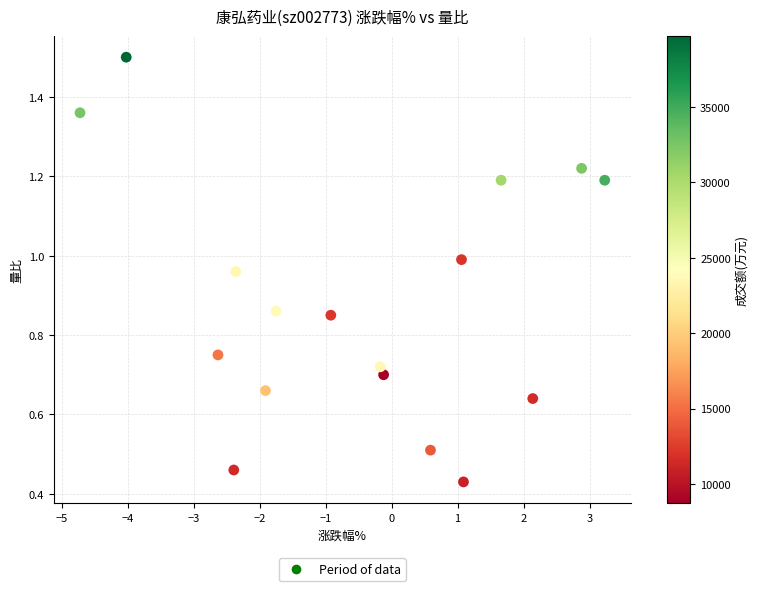

What is the range of X values (max minus min)?

7.9